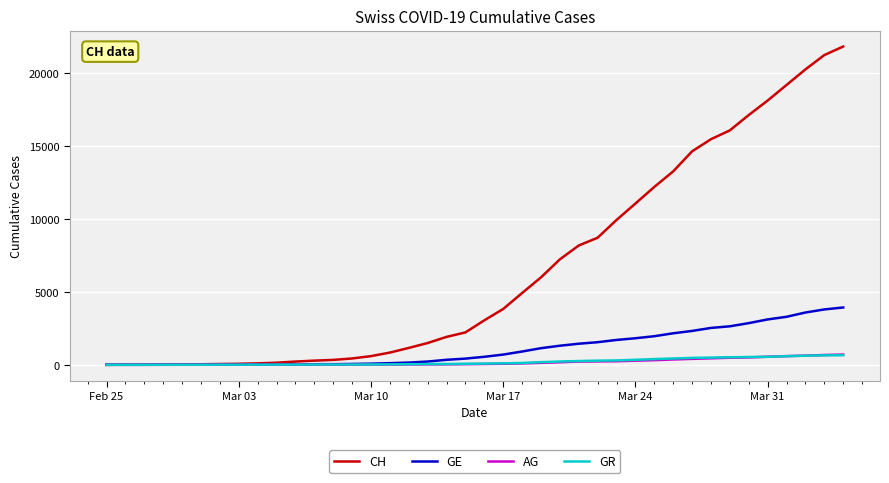

What is the sum of all GR values?

8233